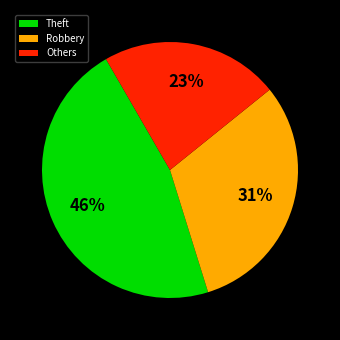

Is the sum of Theft and Robbery greater than half?

Yes